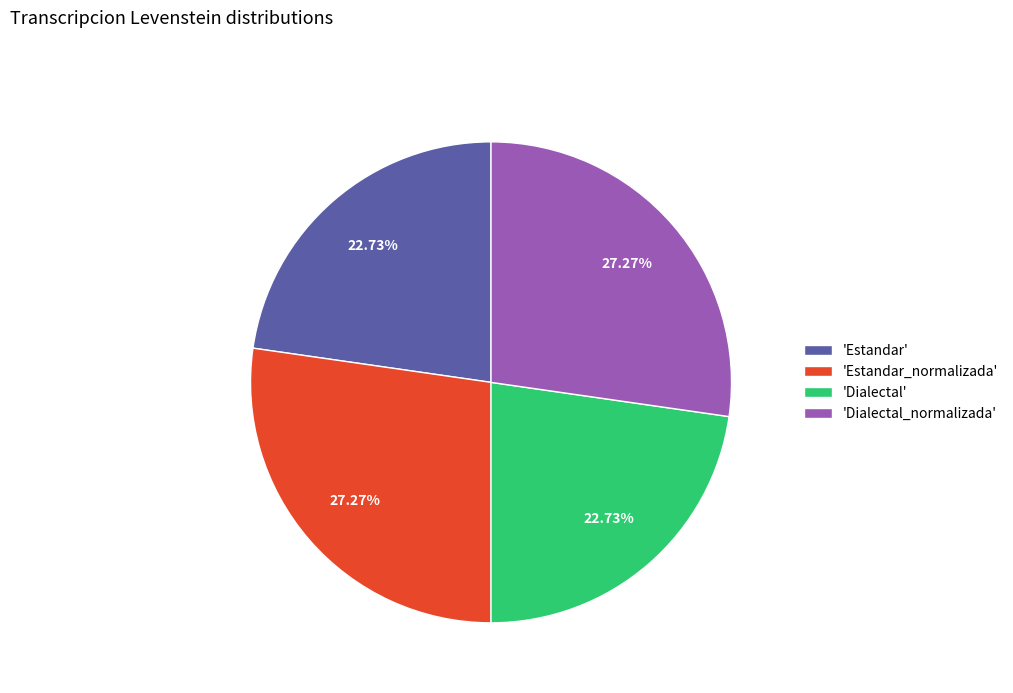

Approximately how many times larger is the value at 'Dialectal_normalizada' compared to 'Estandar_normalizada'?

1.0